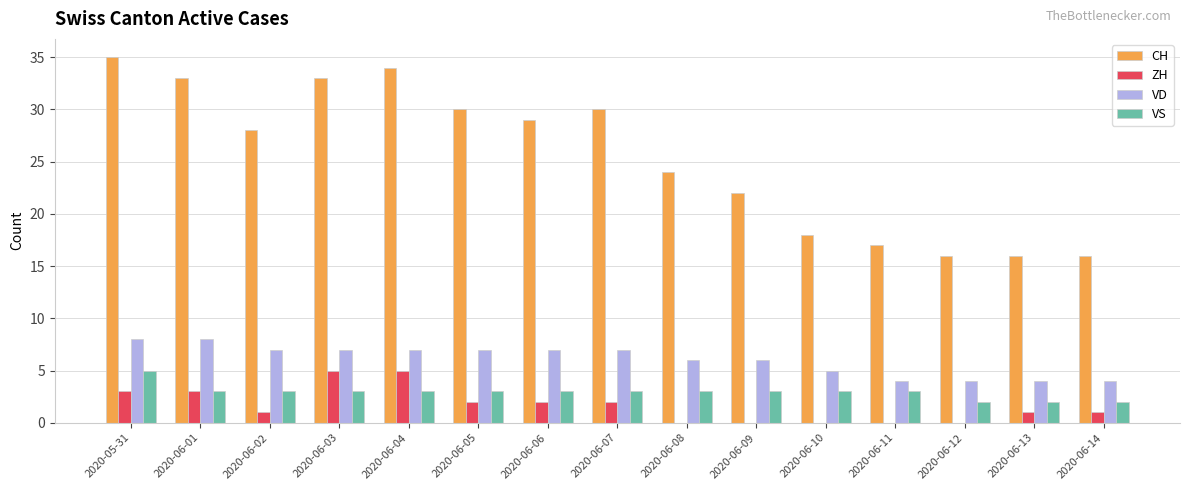

Where is CH nearest to the value 25?

2020-06-08